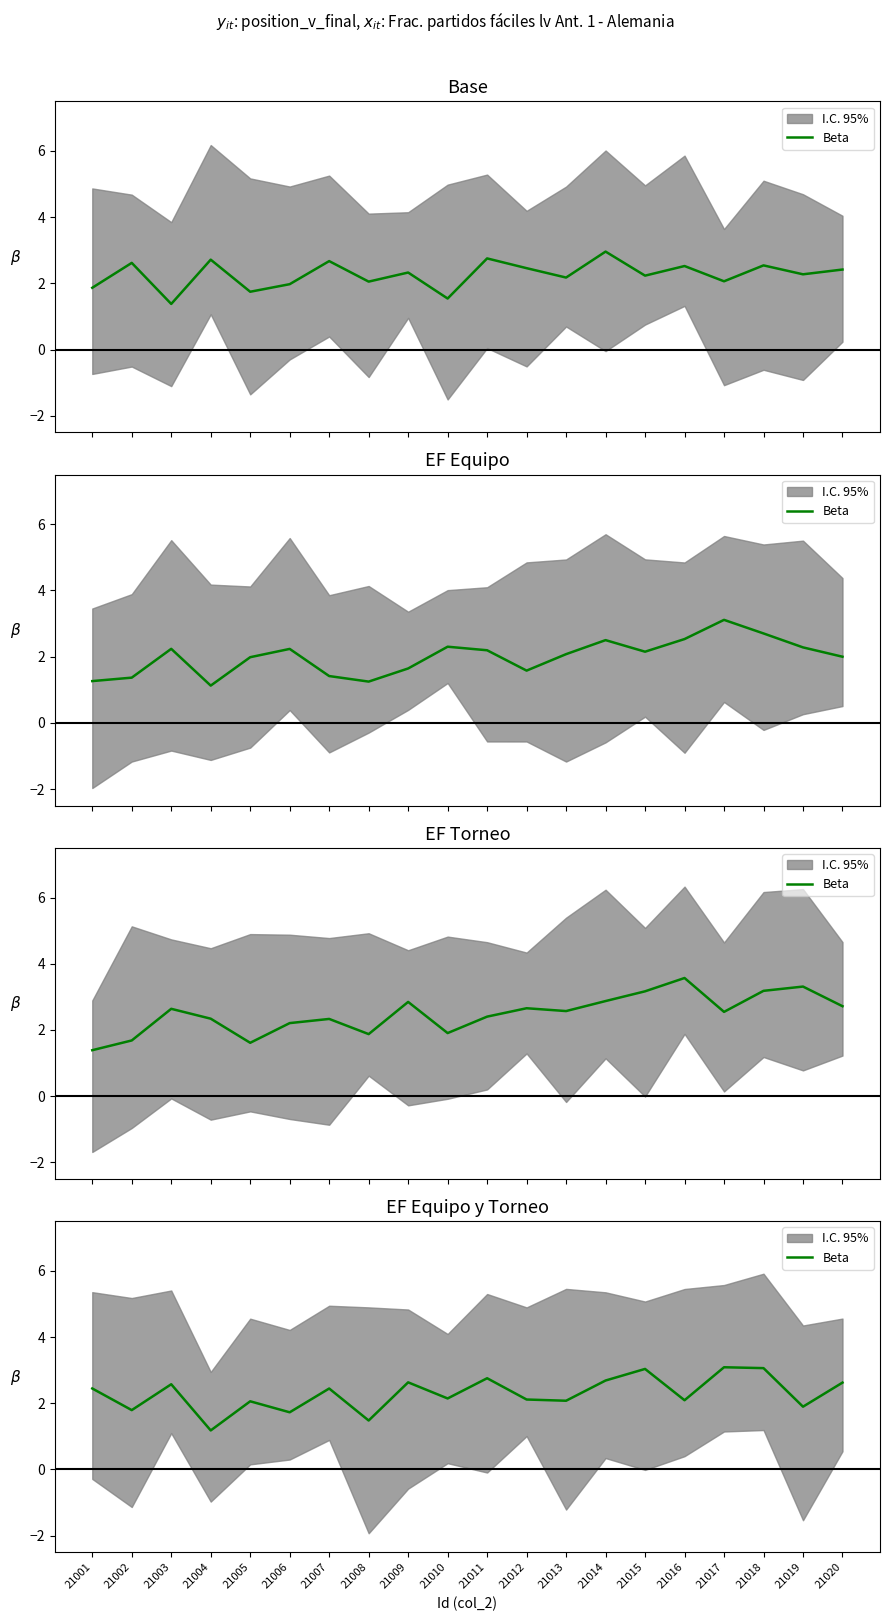

What is the ratio of the value at 21004 to the value at 21012?

0.6